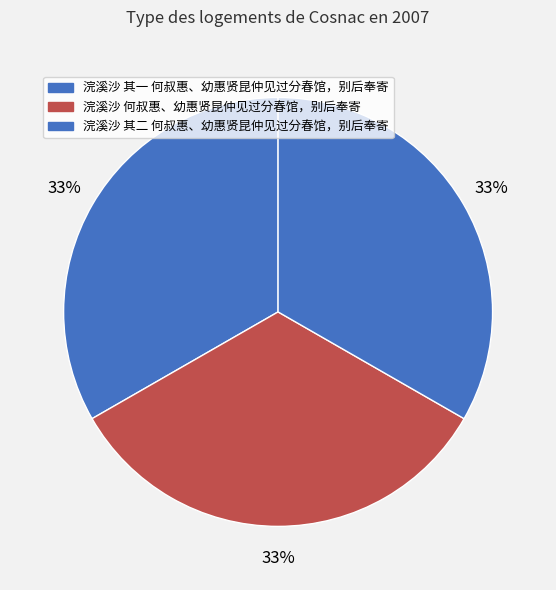

Rank the categories by value from lowest to highest.

浣溪沙 其一 何叔惠、幼惠贤昆仲见过分春馆，别后奉寄, 浣溪沙 其二 何叔惠、幼惠贤昆仲见过分春馆，别后奉寄, 浣溪沙 何叔惠、幼惠贤昆仲见过分春馆，别后奉寄